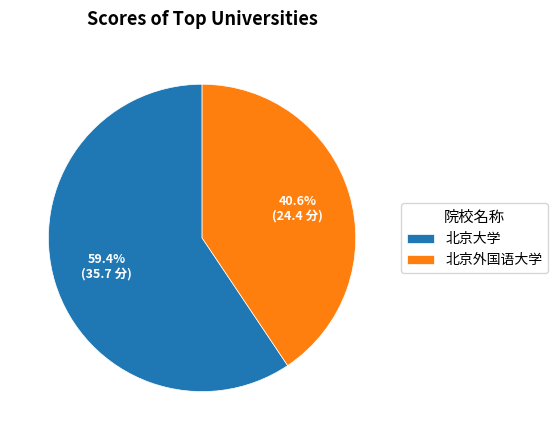

Is the sum of 北京外国语大学 and 北京大学 greater than half?

Yes